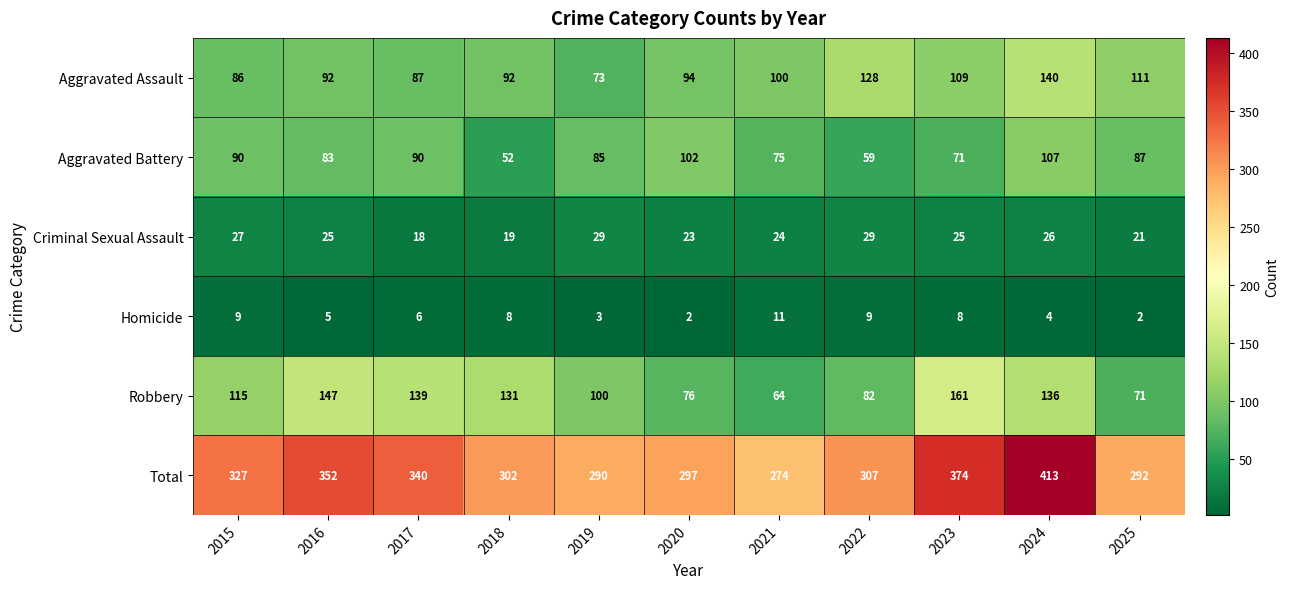

Count the number of categories in the chart.

11